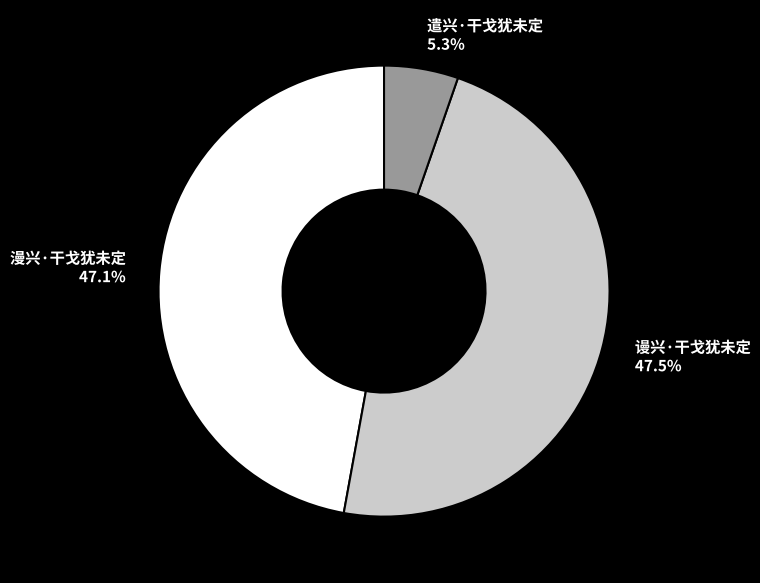

To the nearest percent, what is the difference between the largest and smallest slice percentages?

42%